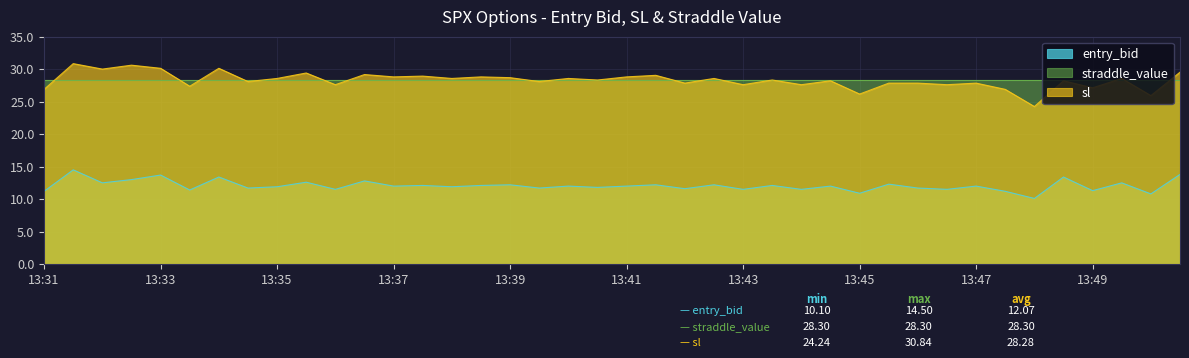

What is the average value of the sl series?

28.3